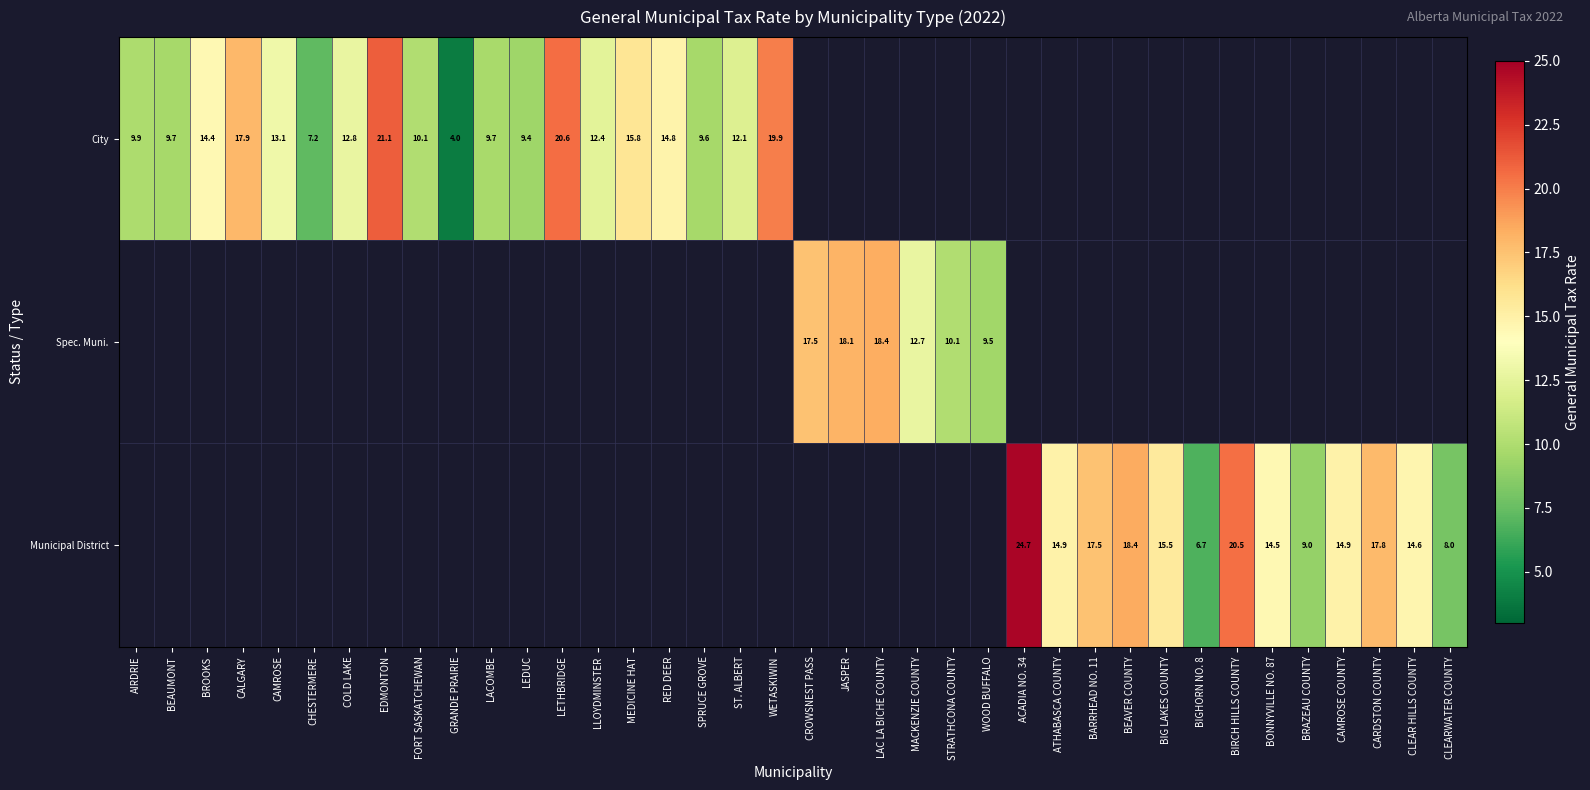

Which category has the highest value in the City series?

EDMONTON